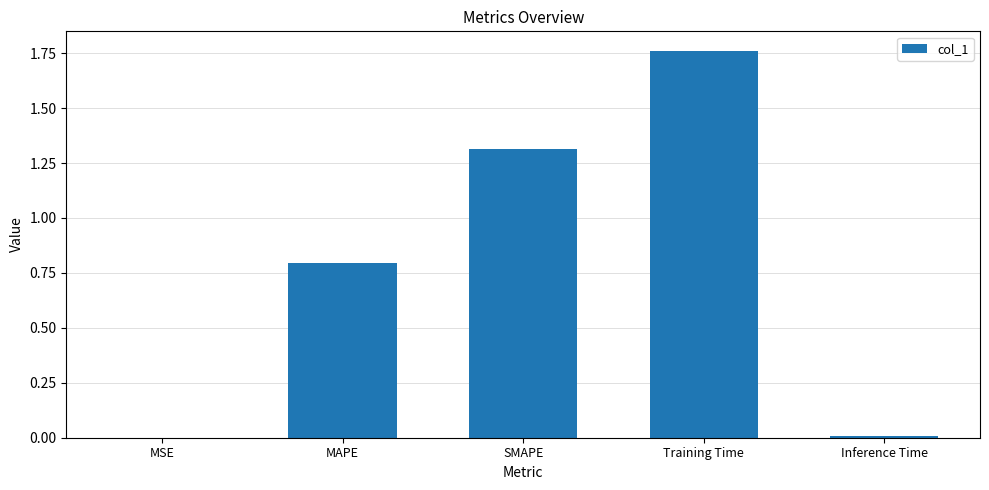

What is the sum of all values?

3.9